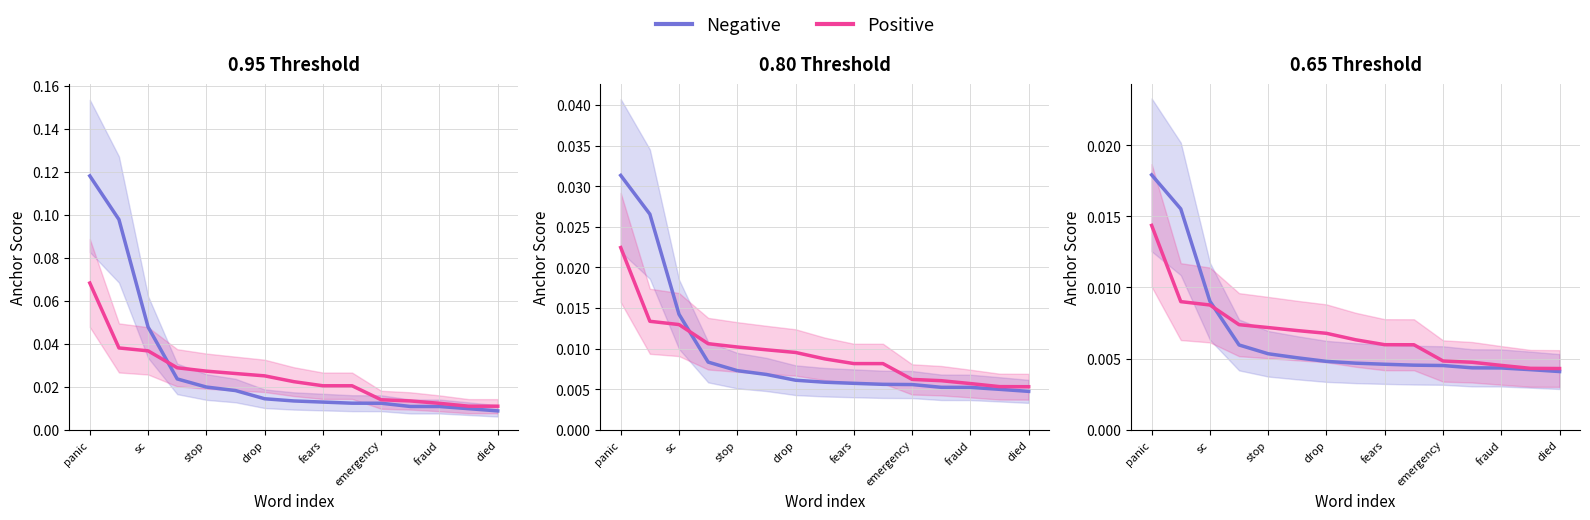

True or false: Negative has more than 0 points higher than both neighbors.

False